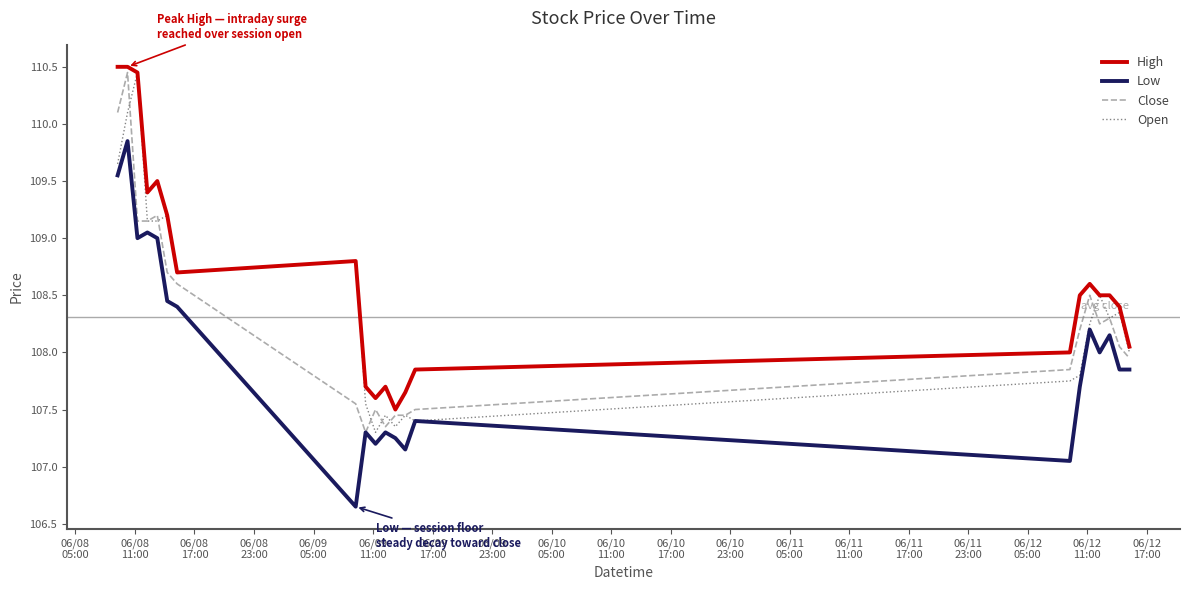

Which series has the largest total across all categories?

High